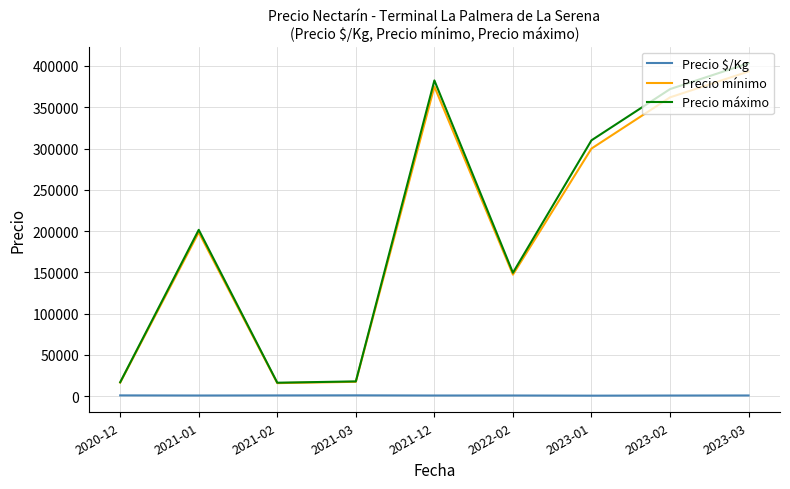

Which series has the widest spread of values?

Precio máximo